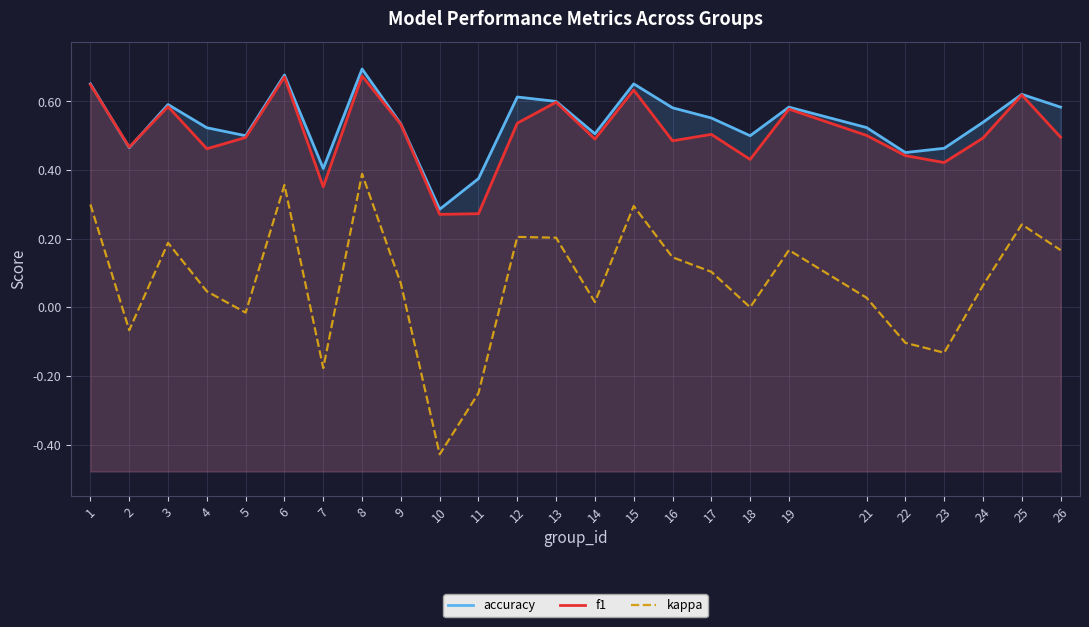

How many lines are shown in the chart?

3